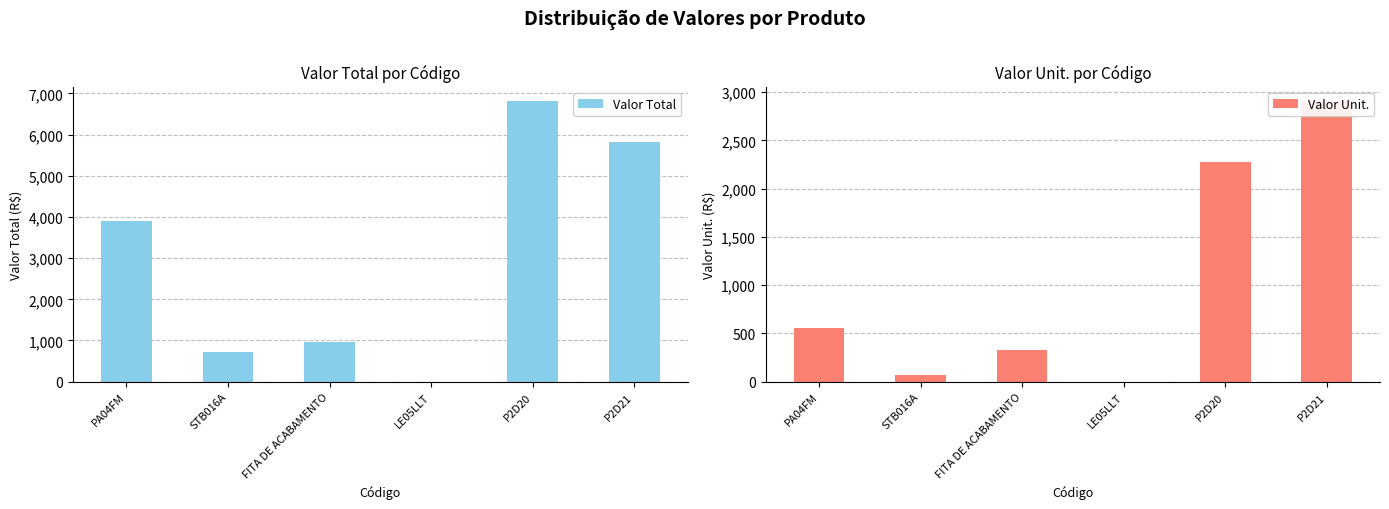

At P2D21, list the series in order from largest to smallest.

Valor Total, Valor Unit.